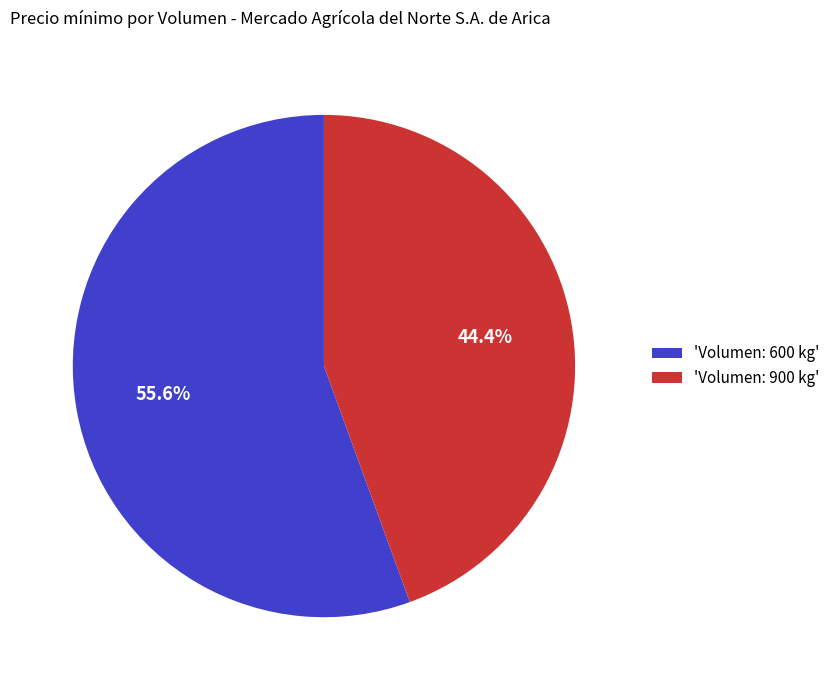

Combined, what portion of the pie is 'Volumen: 600 kg' and 'Volumen: 900 kg'?

100.0%